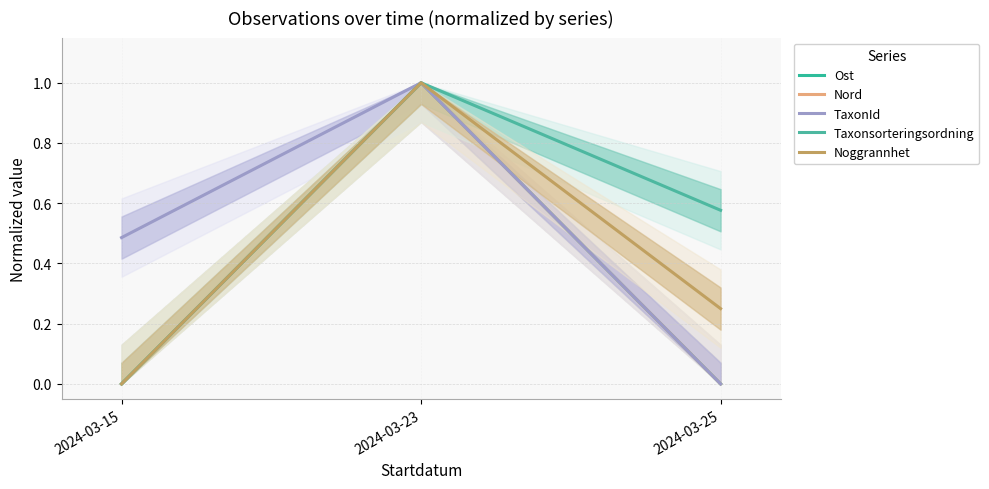

What is the approximate value of Taxonsorteringsordning at 2024-03-23?

1.0